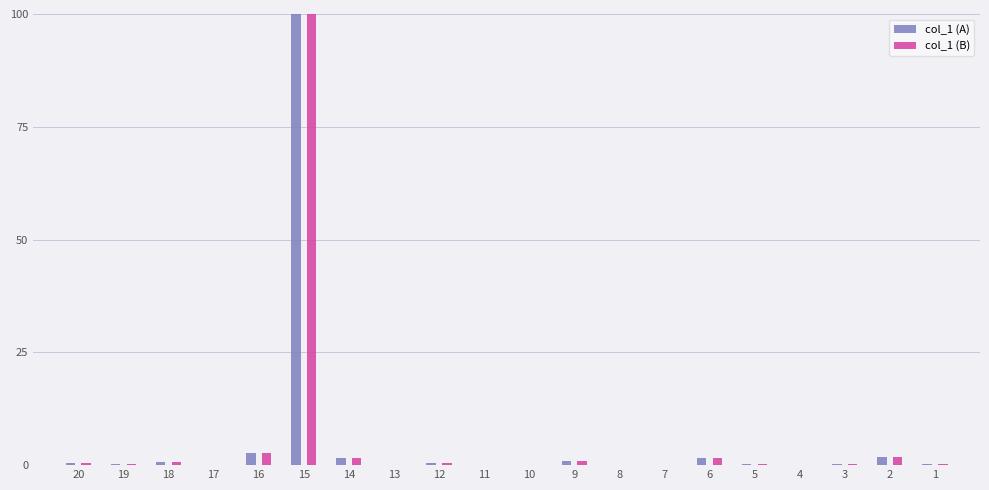

Is it true that col_1 (B) equals 0.1 at 10?

True